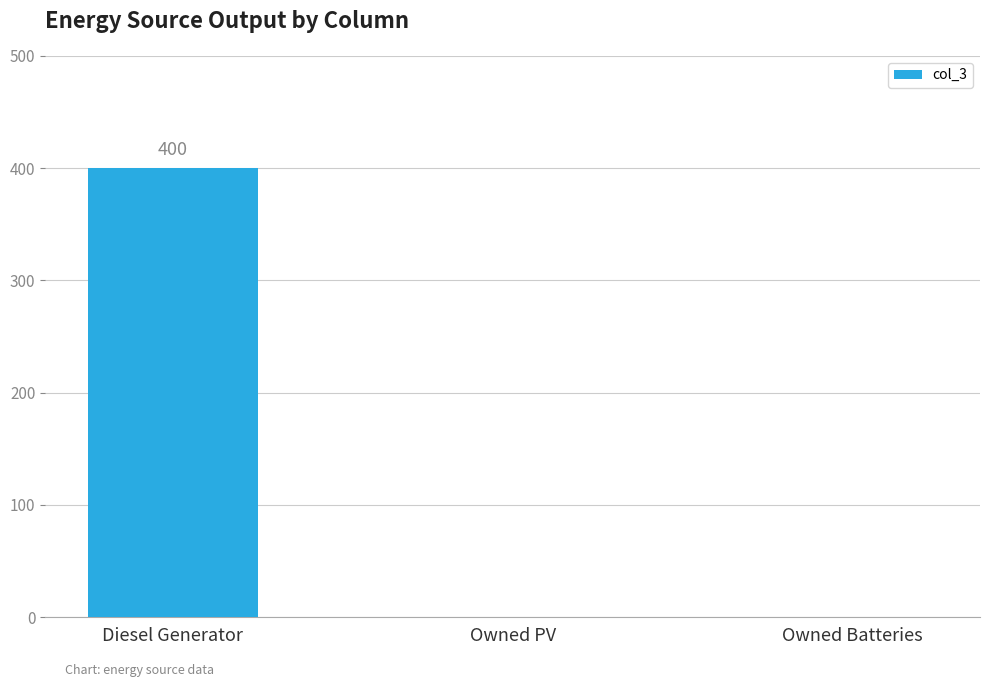

Which label corresponds to the largest value in the chart?

Diesel Generator